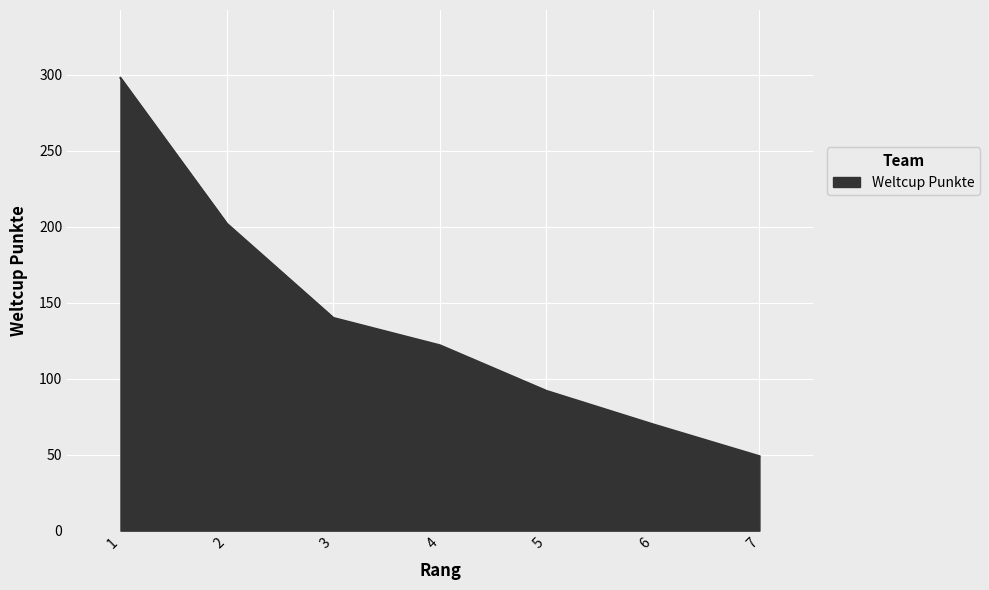

At which label is the value closest to 173?

2